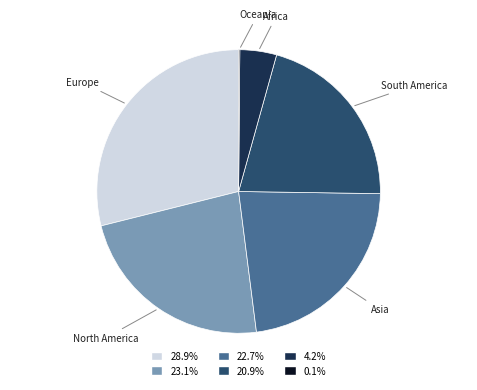

Is Europe the majority of the pie?

No